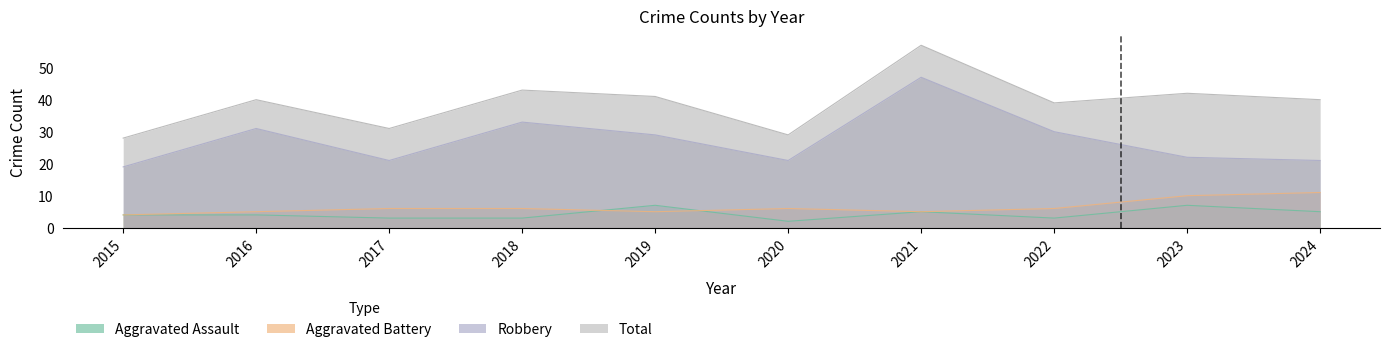

How many values in the Aggravated Battery series exceed 6?

2